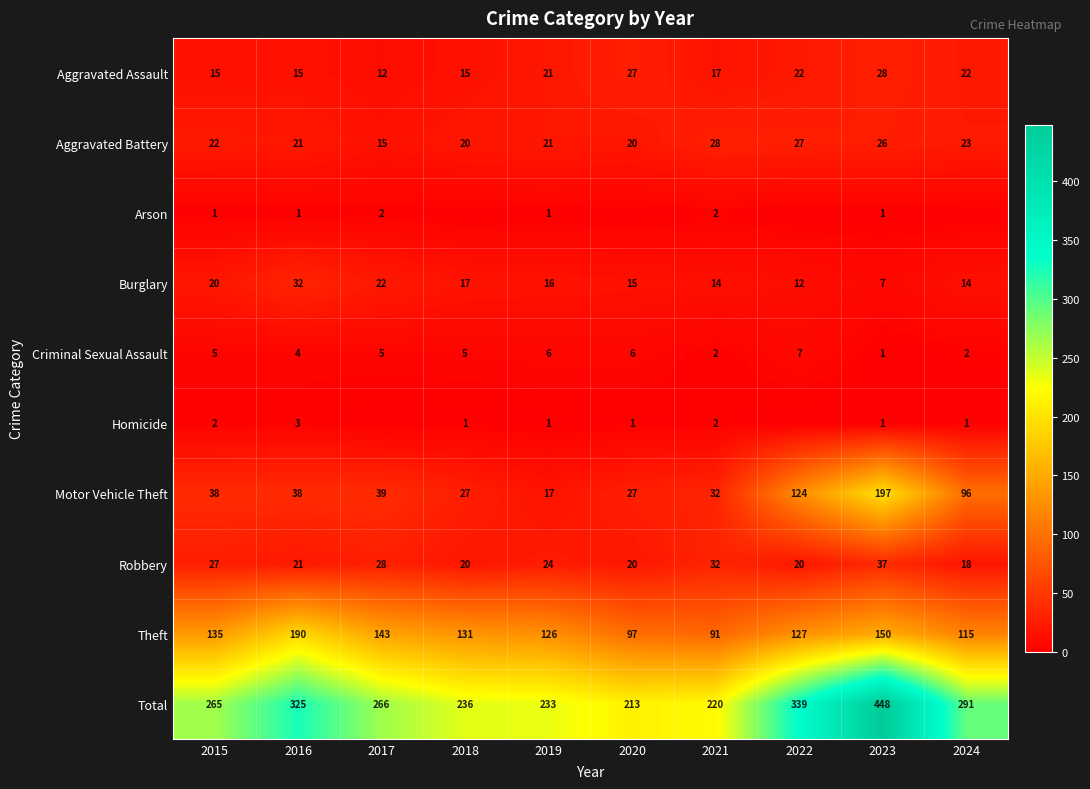

What is the total value across all series at 2017?

532